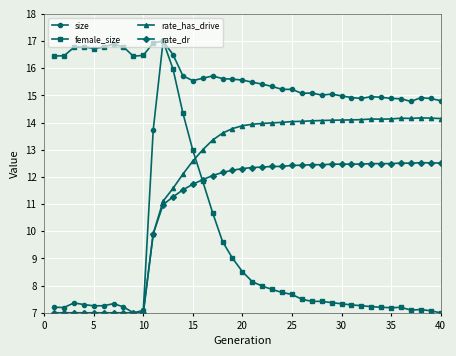

What is the value of the rate_has_drive point at the 34th from the left?

14.1